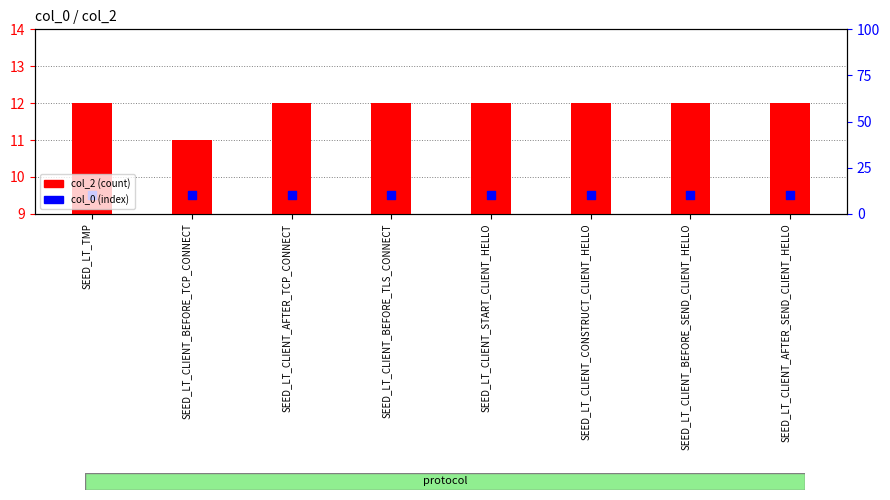

Which series has the widest spread of Y values?

col_2 (count)